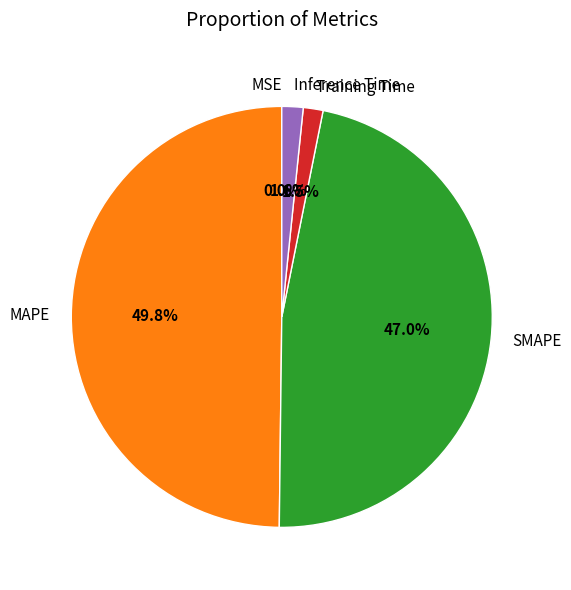

Is the sum of Inference Time and MAPE greater than half?

Yes